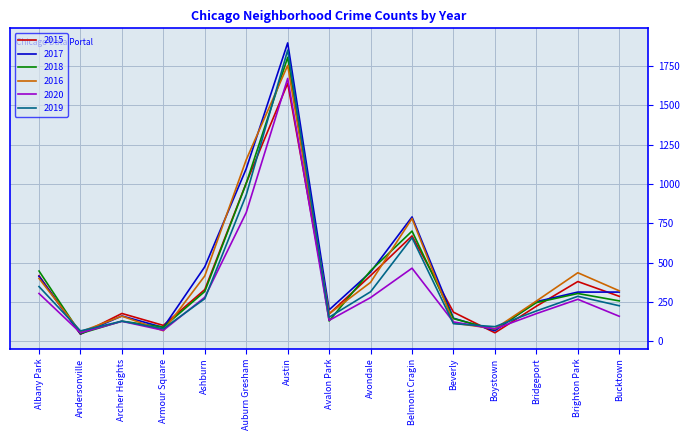

What is the maximum value shown in the chart?

1897